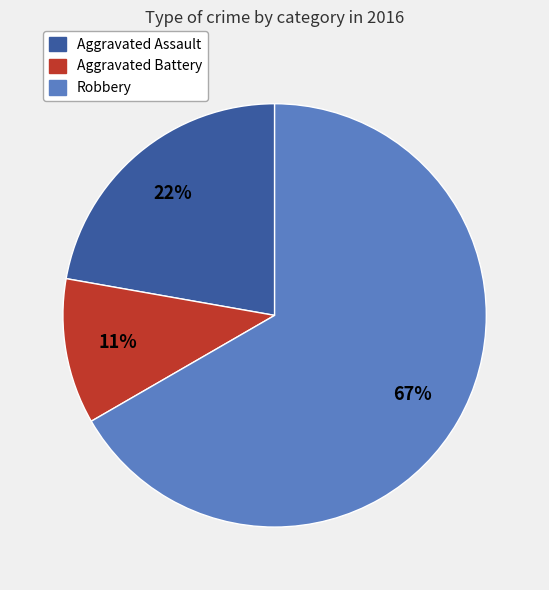

Combined, do Aggravated Assault and Aggravated Battery account for over 50%?

No